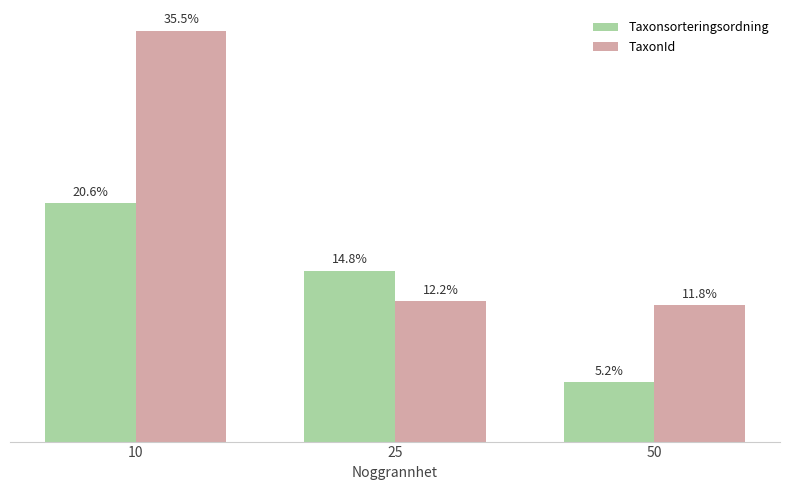

True or false: Taxonsorteringsordning has a value of 61109 at 50.

False